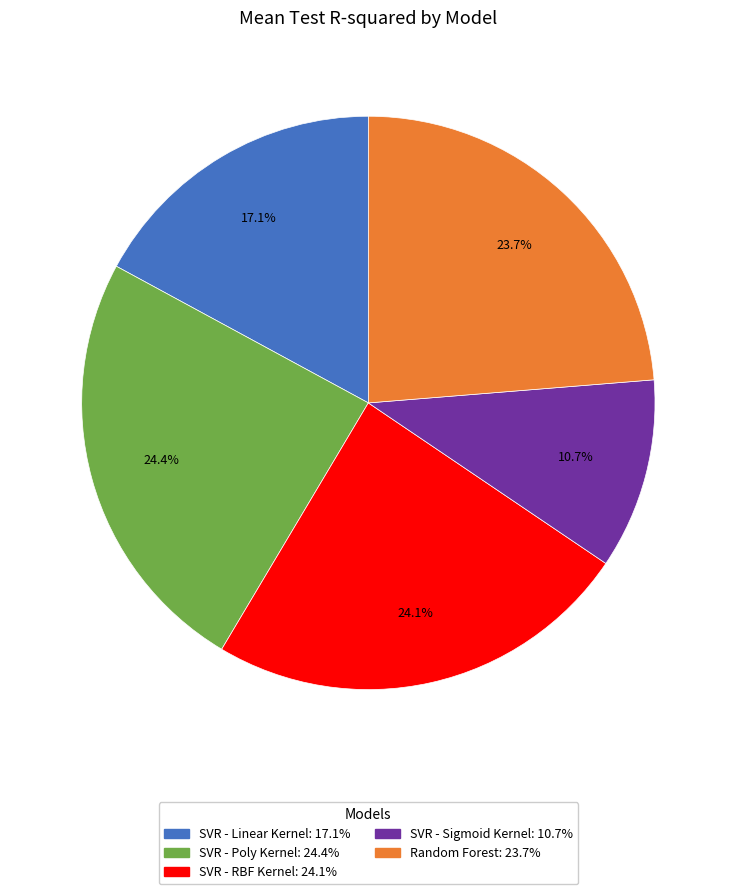

To the nearest percent, what is the combined percentage of Random Forest and SVR - Poly Kernel?

48%